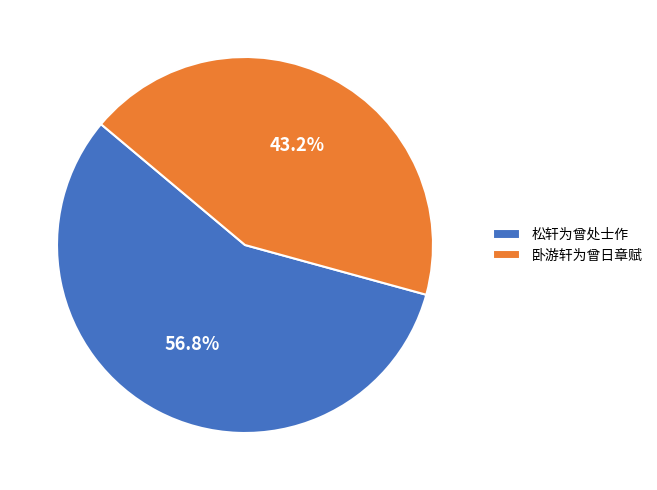

Count the number of slices in the pie.

2